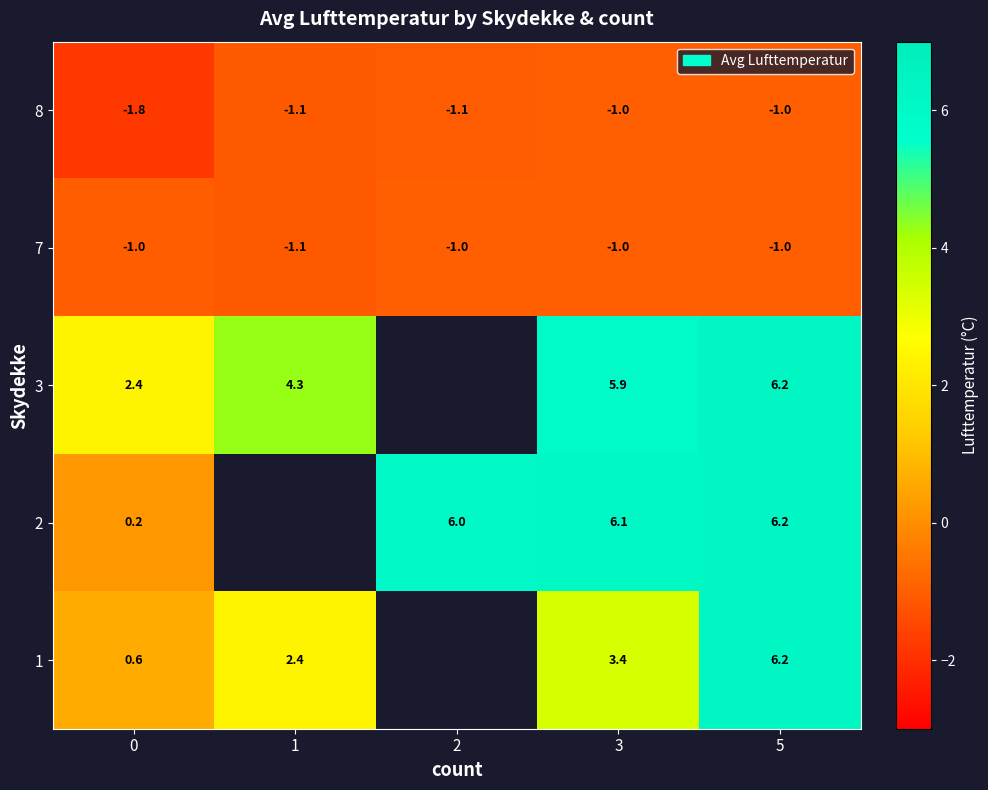

What is the sum of the 7 values at 5 and 3?

-2.0